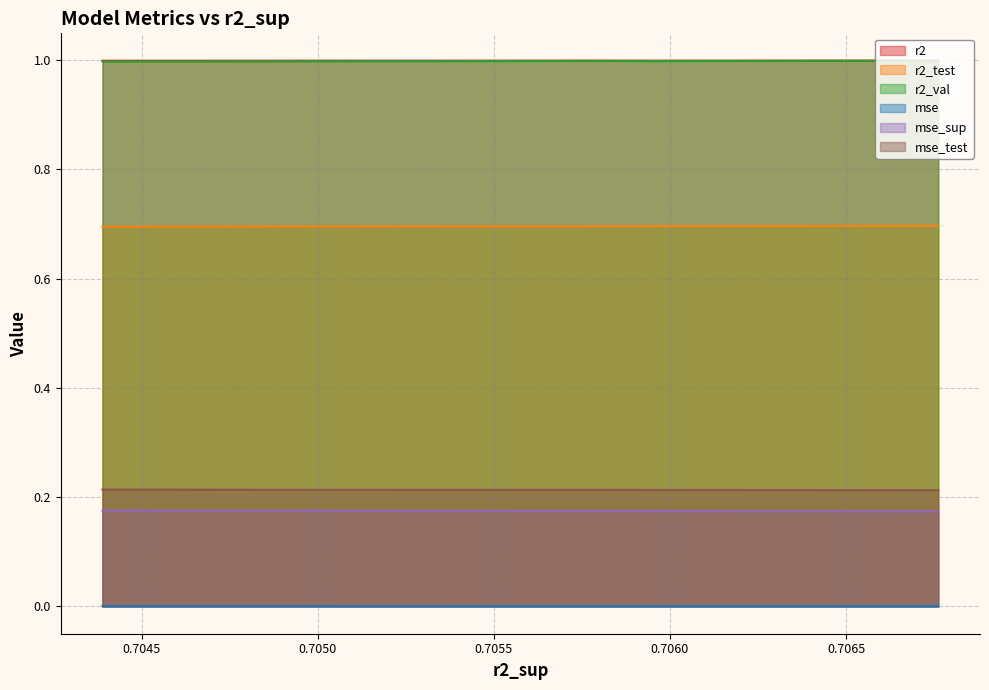

True or false: r2_test and mse_sup cross at least once.

False